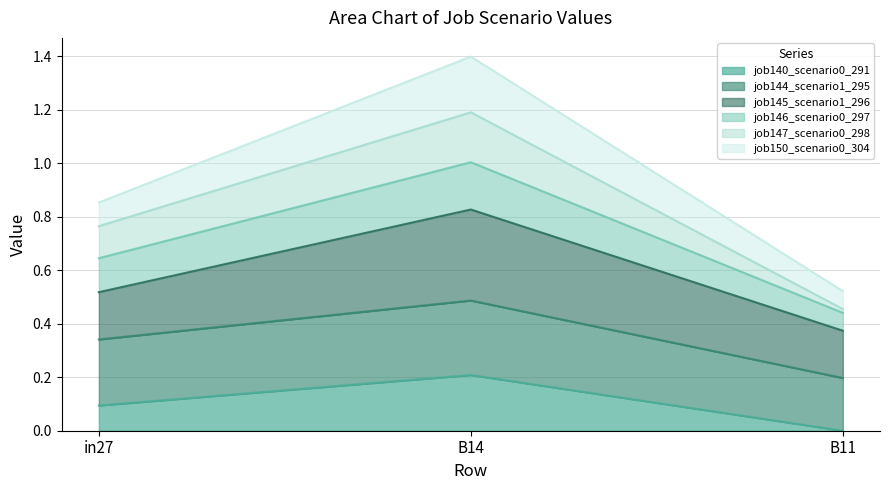

List the labels in order of job140_scenario0_291 value, largest first.

B14, in27, B11